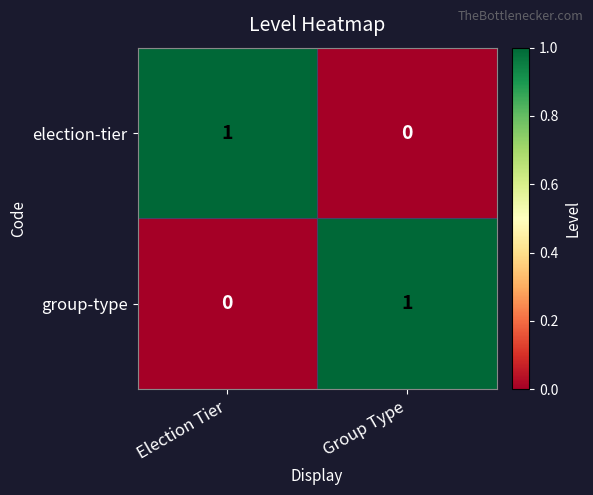

The value of election-tier at Group Type is 0. True or false?

True